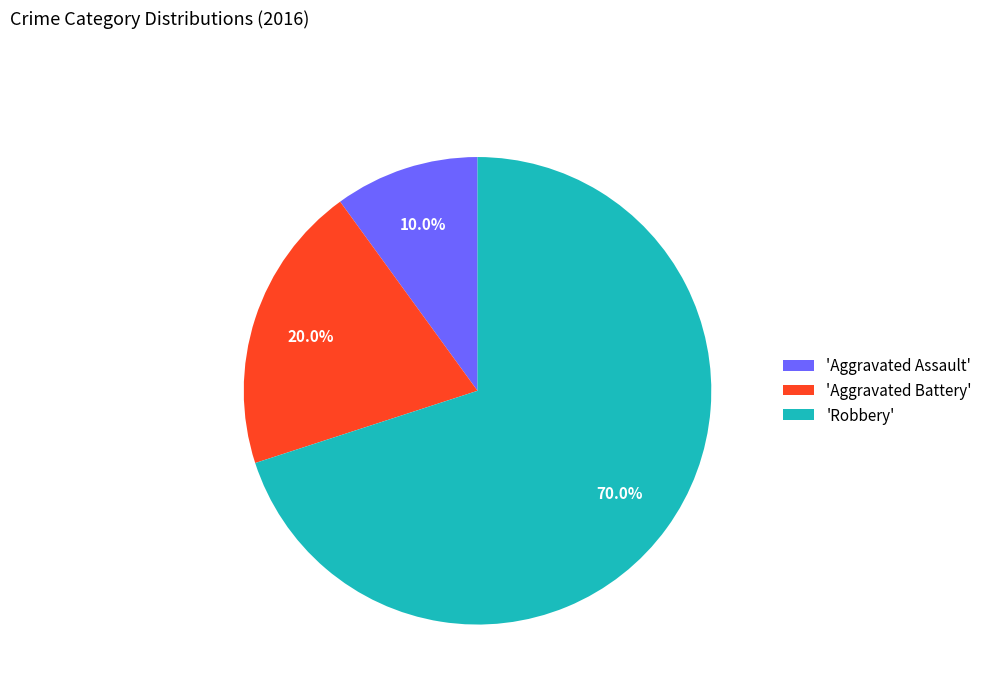

How many segments does this pie chart have?

3